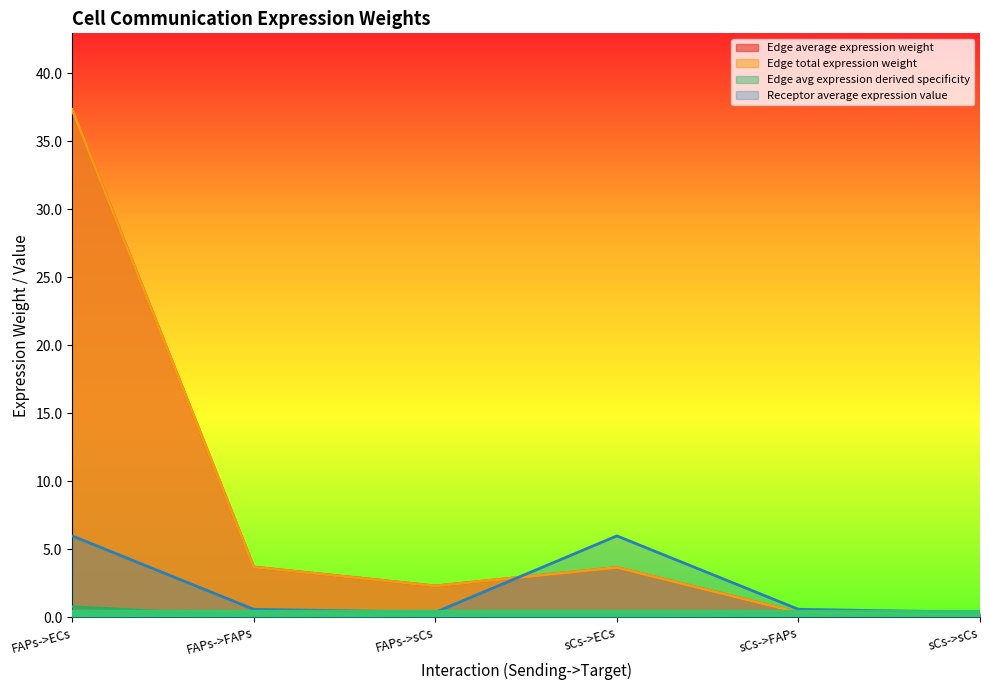

Rank the series by their maximum value, from highest to lowest.

Edge average expression weight, Edge total expression weight, Receptor average expression value, Edge avg expression derived specificity